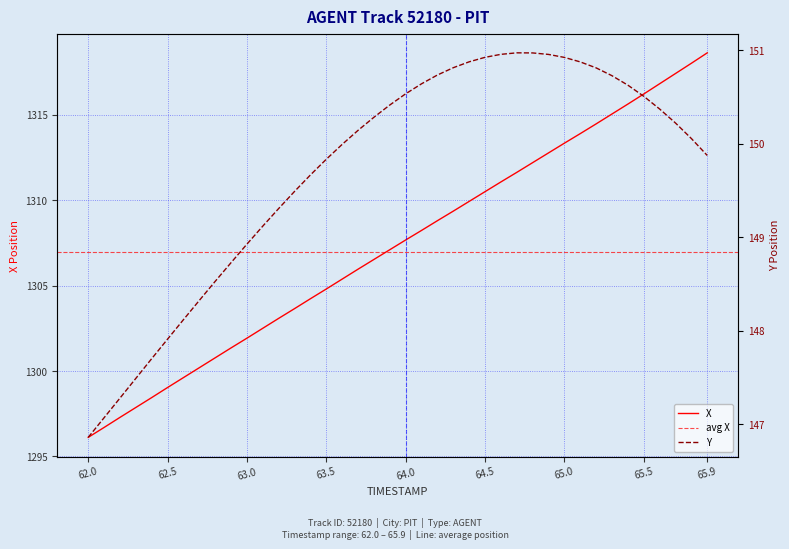

The X series shows 1307.7 at 64.0. True or false?

True